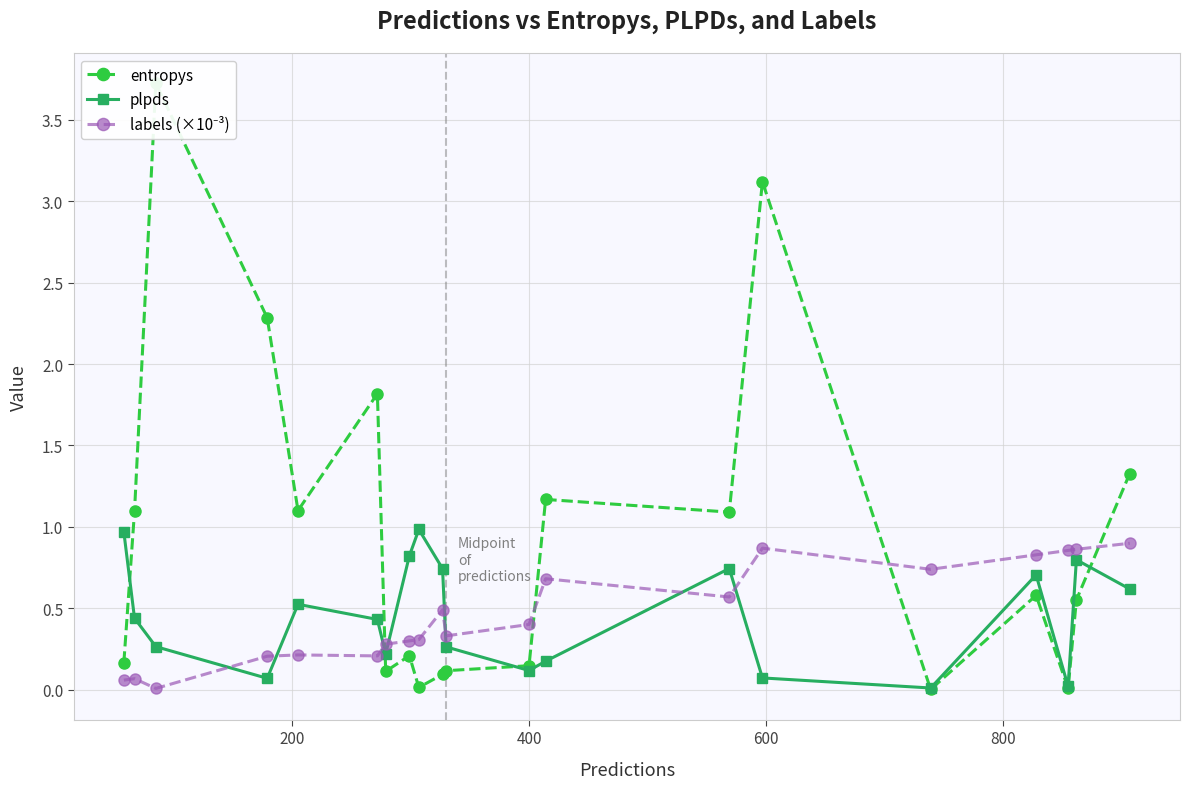

Which series has the largest total across all categories?

entropys